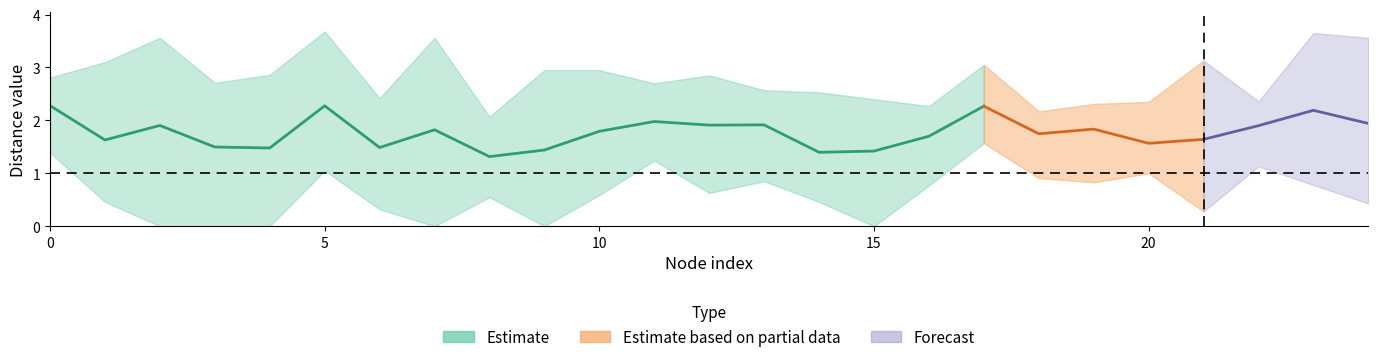

At which category does the chart reach its peak across all series?

5